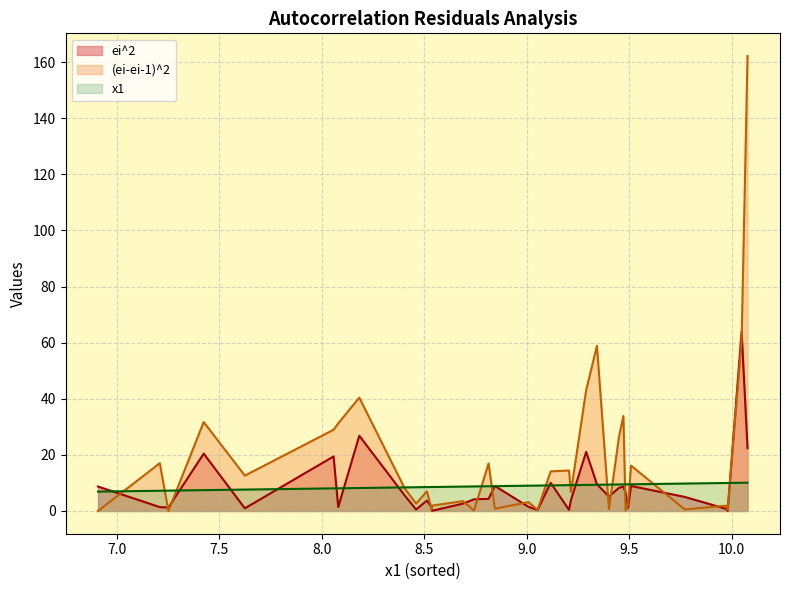

Which series has the widest spread of values?

(ei-ei-1)^2